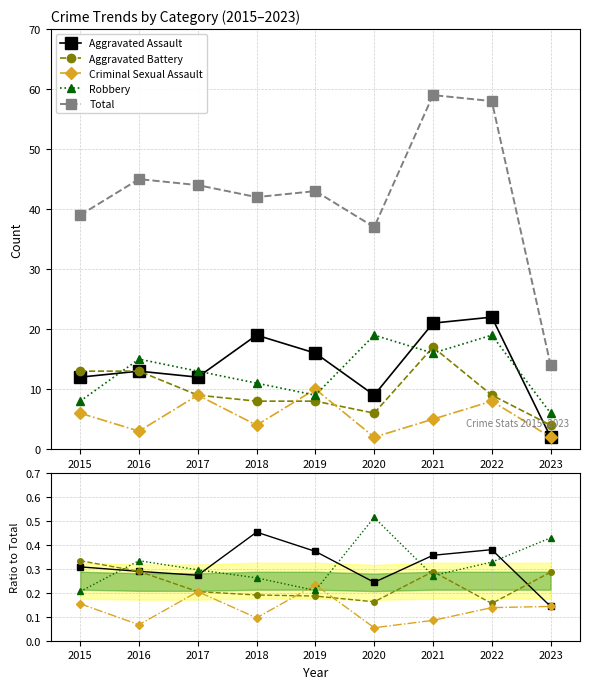

What is the minimum value shown in the chart?

0.1